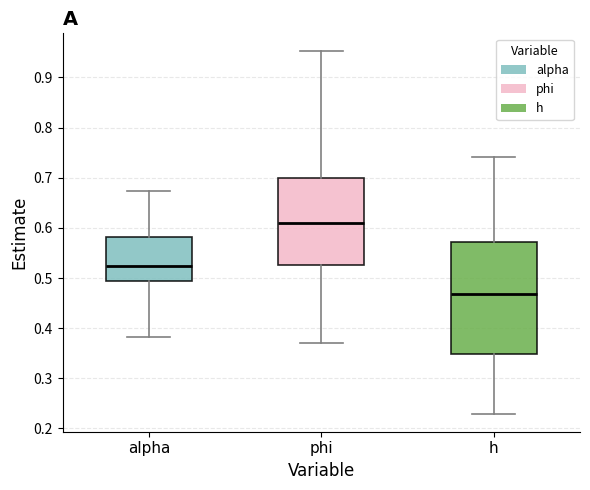

Comparing the boxes themselves (not the whiskers), which one is the tallest?

h